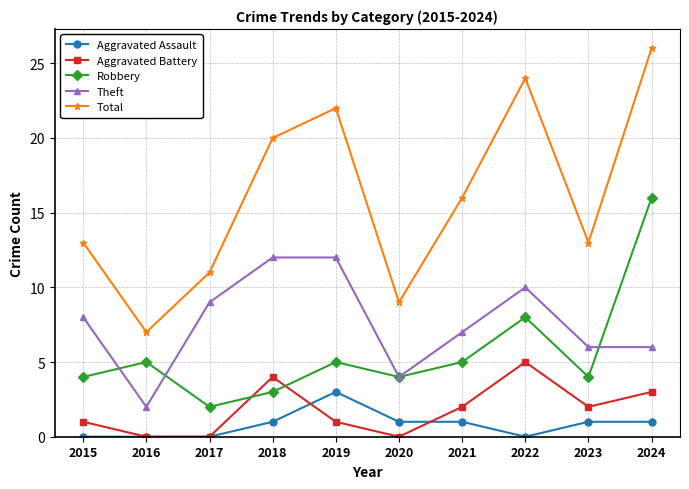

Where do Aggravated Battery and Robbery first cross each other?

2017 and 2018